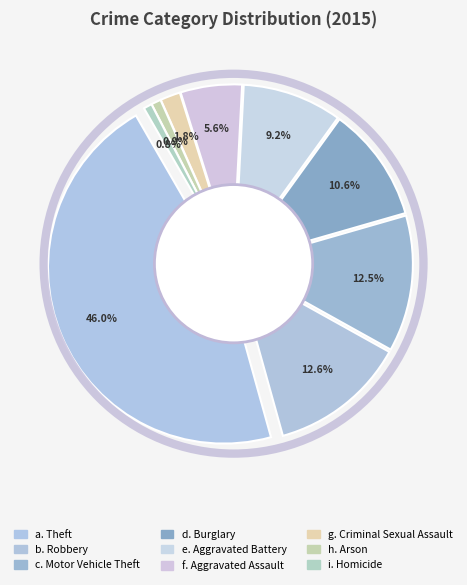

What is the largest slice in the pie chart?

Theft